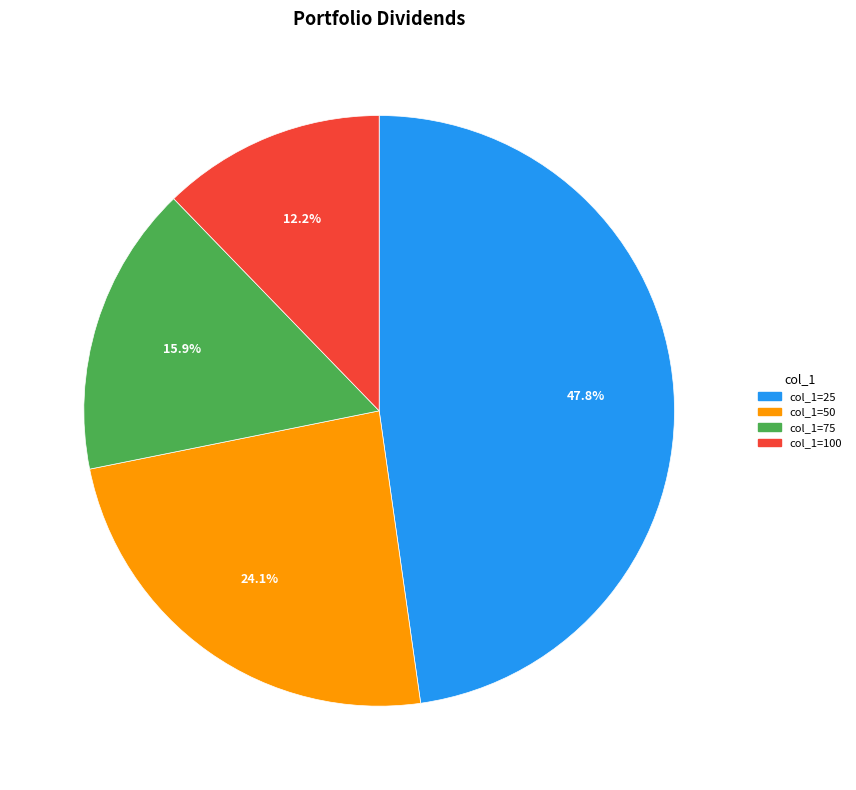

Does any single category account for the majority?

No